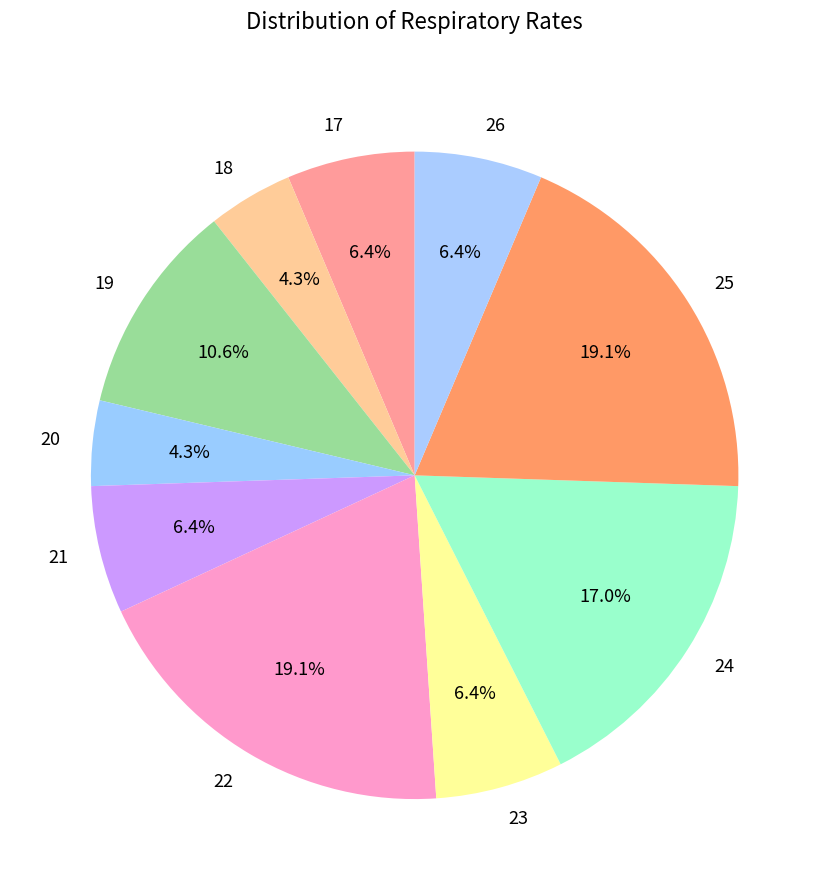

Does any single category account for the majority?

No